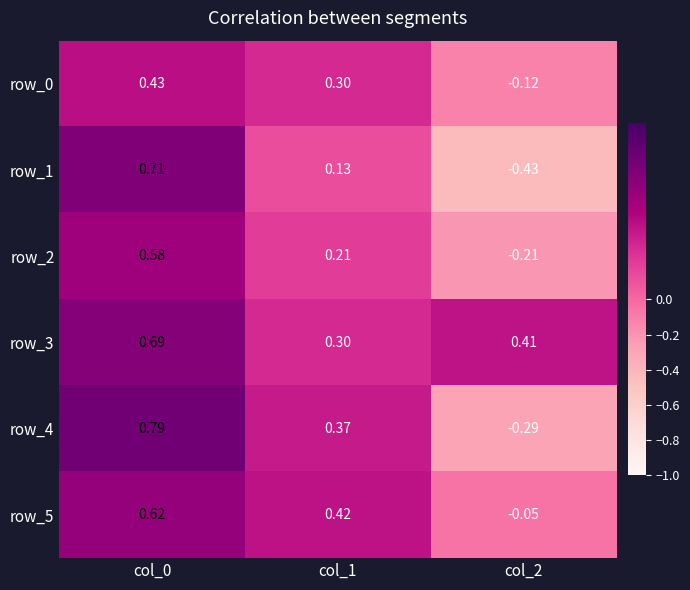

At which label is row_4 closest to 0?

col_2